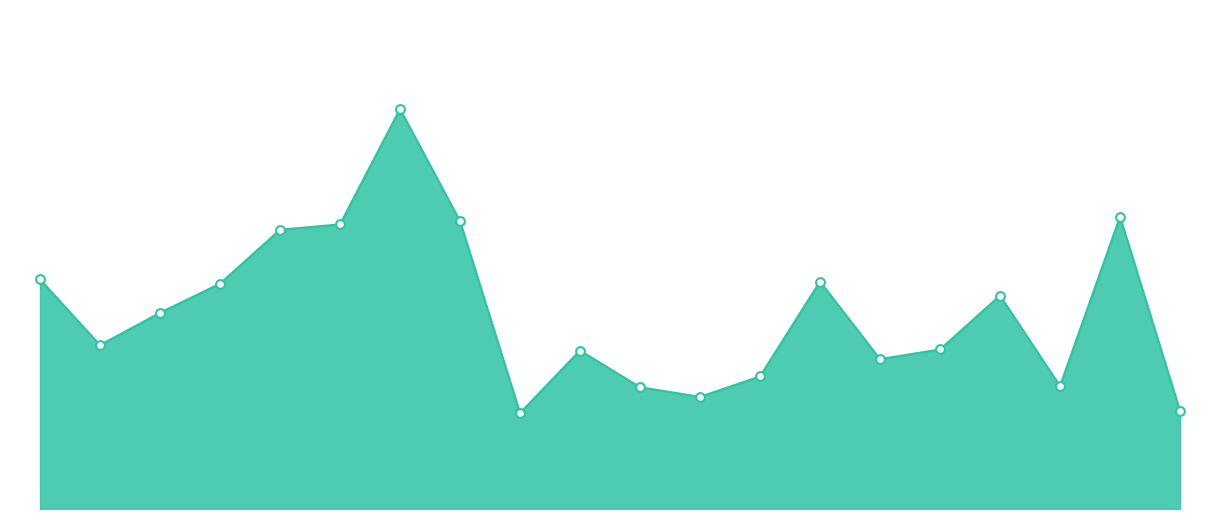

How many lines are shown in the chart?

1